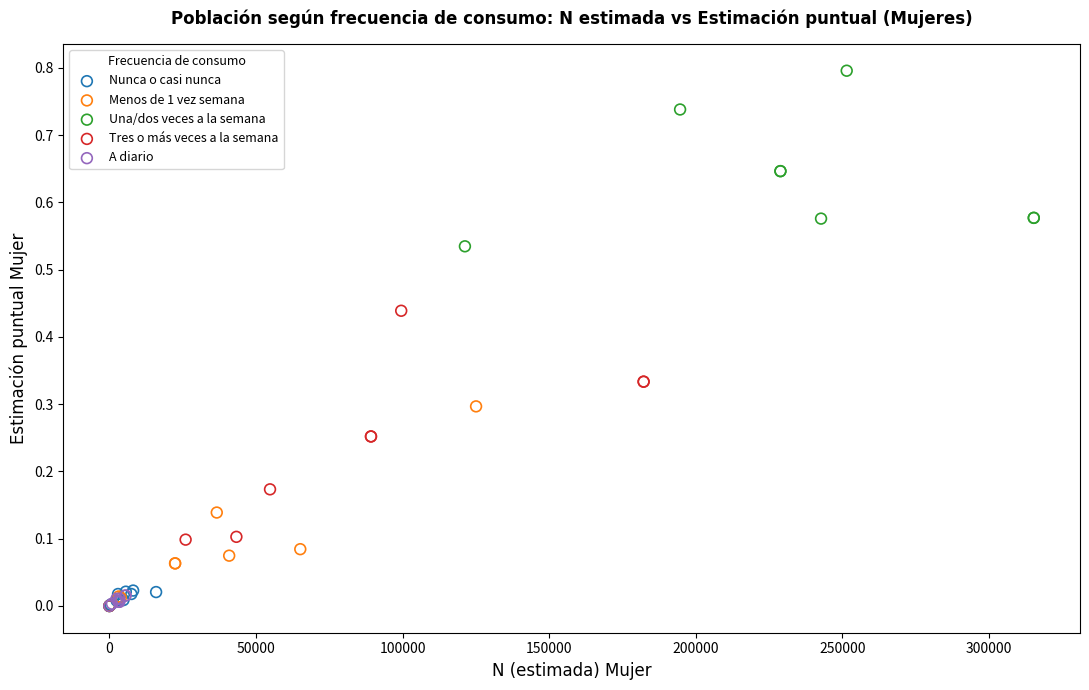

Which series reaches the maximum Y coordinate?

Una/dos veces a la semana